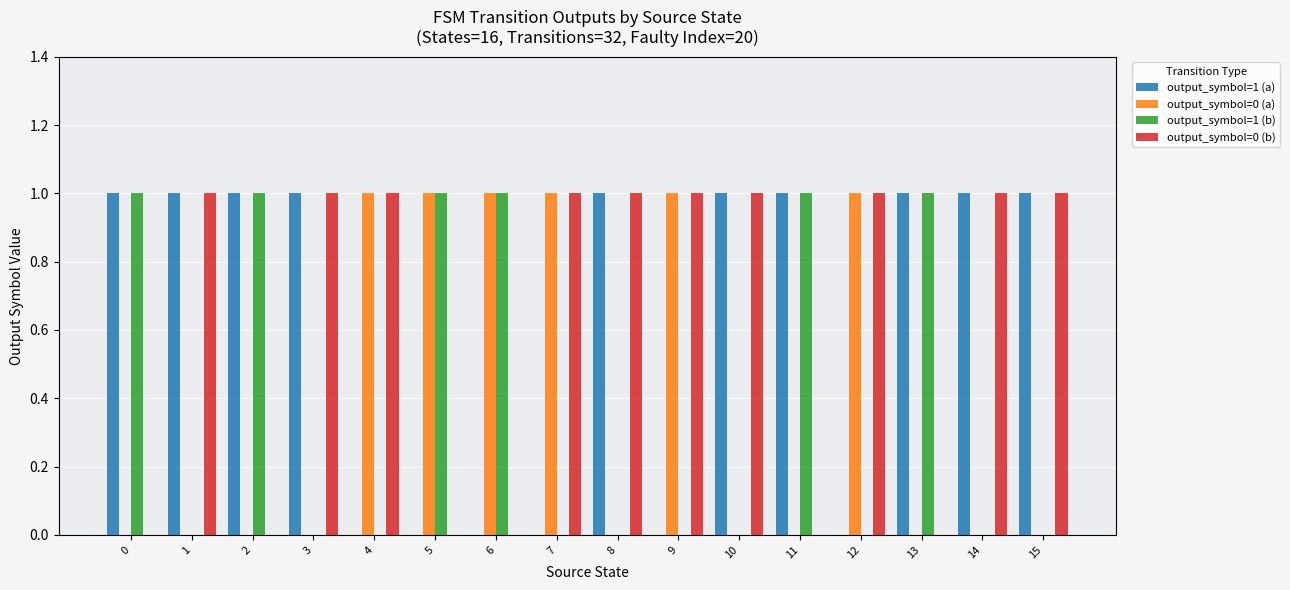

Reading left to right, list all the values displayed in this chart.

output_symbol=1 (a): 0=1	1=1	2=1	3=1	4=0	5=0	6=0	7=0	8=1	9=0	10=1	11=1	12=0	13=1	14=1	15=1
output_symbol=0 (a): 0=0	1=0	2=0	3=0	4=1	5=1	6=1	7=1	8=0	9=1	10=0	11=0	12=1	13=0	14=0	15=0
output_symbol=1 (b): 0=1	1=0	2=1	3=0	4=0	5=1	6=1	7=0	8=0	9=0	10=0	11=1	12=0	13=1	14=0	15=0
output_symbol=0 (b): 0=0	1=1	2=0	3=1	4=1	5=0	6=0	7=1	8=1	9=1	10=1	11=0	12=1	13=0	14=1	15=1